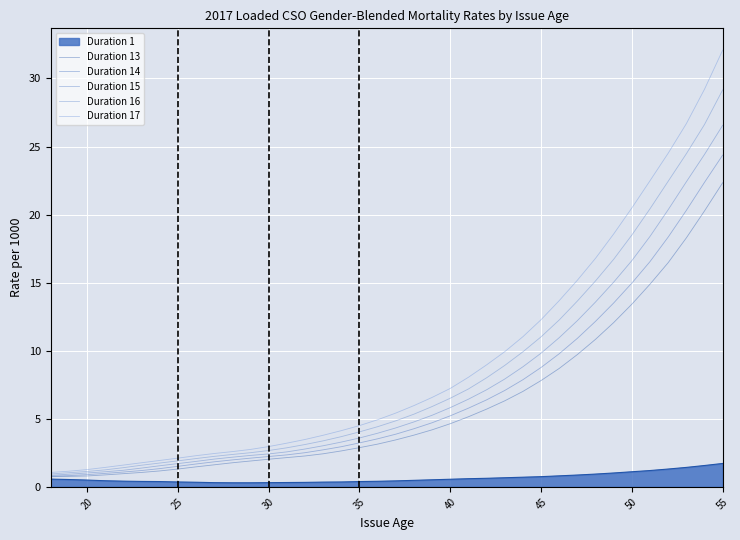

How many lines are shown in the chart?

6